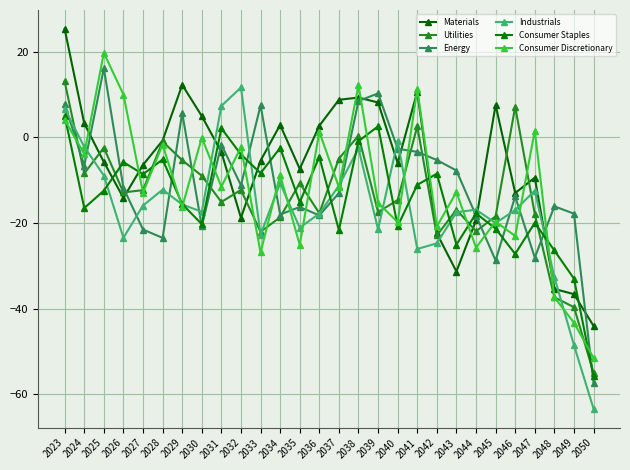

List the series in order of their peak value, lowest first.

Consumer Staples, Industrials, Utilities, Energy, Consumer Discretionary, Materials